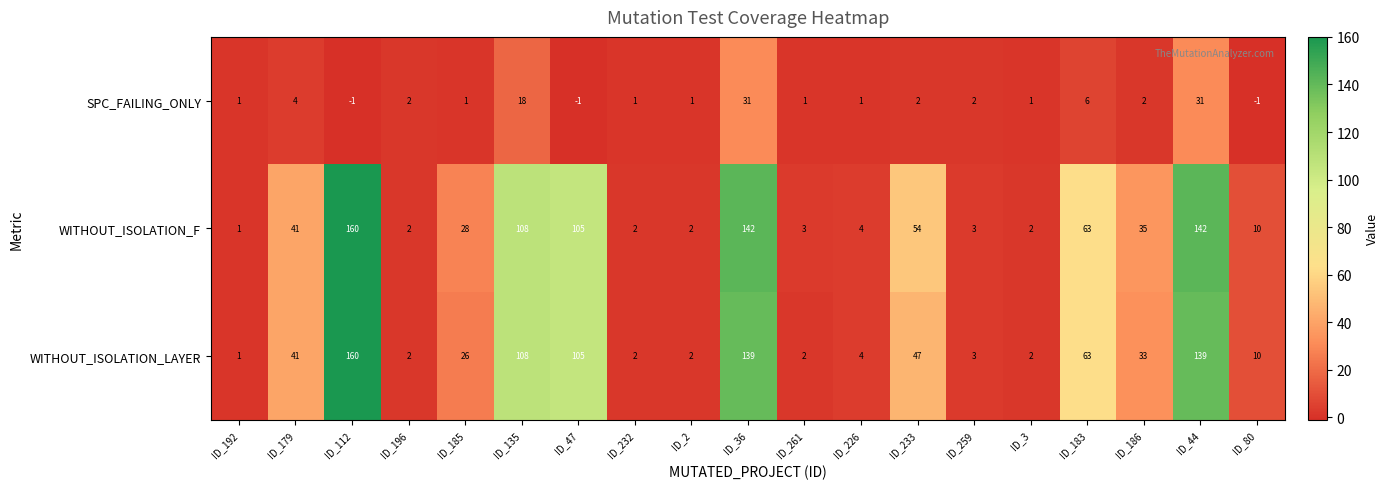

At which label does WITHOUT_ISOLATION_LAYER reach its minimum?

ID_192